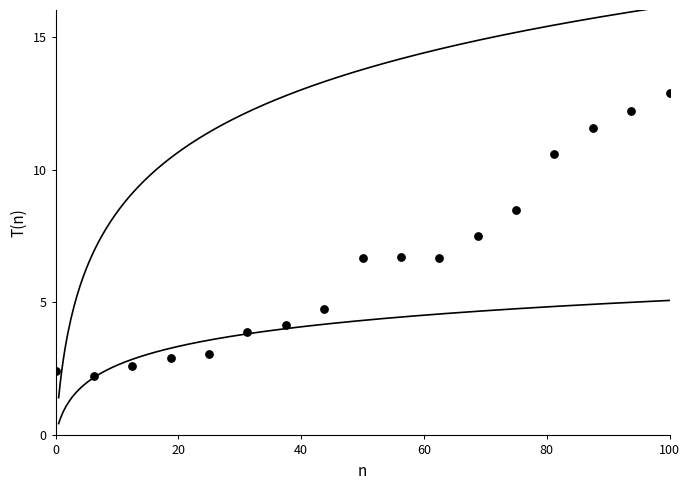

What is the range of X values (max minus min)?

100.0